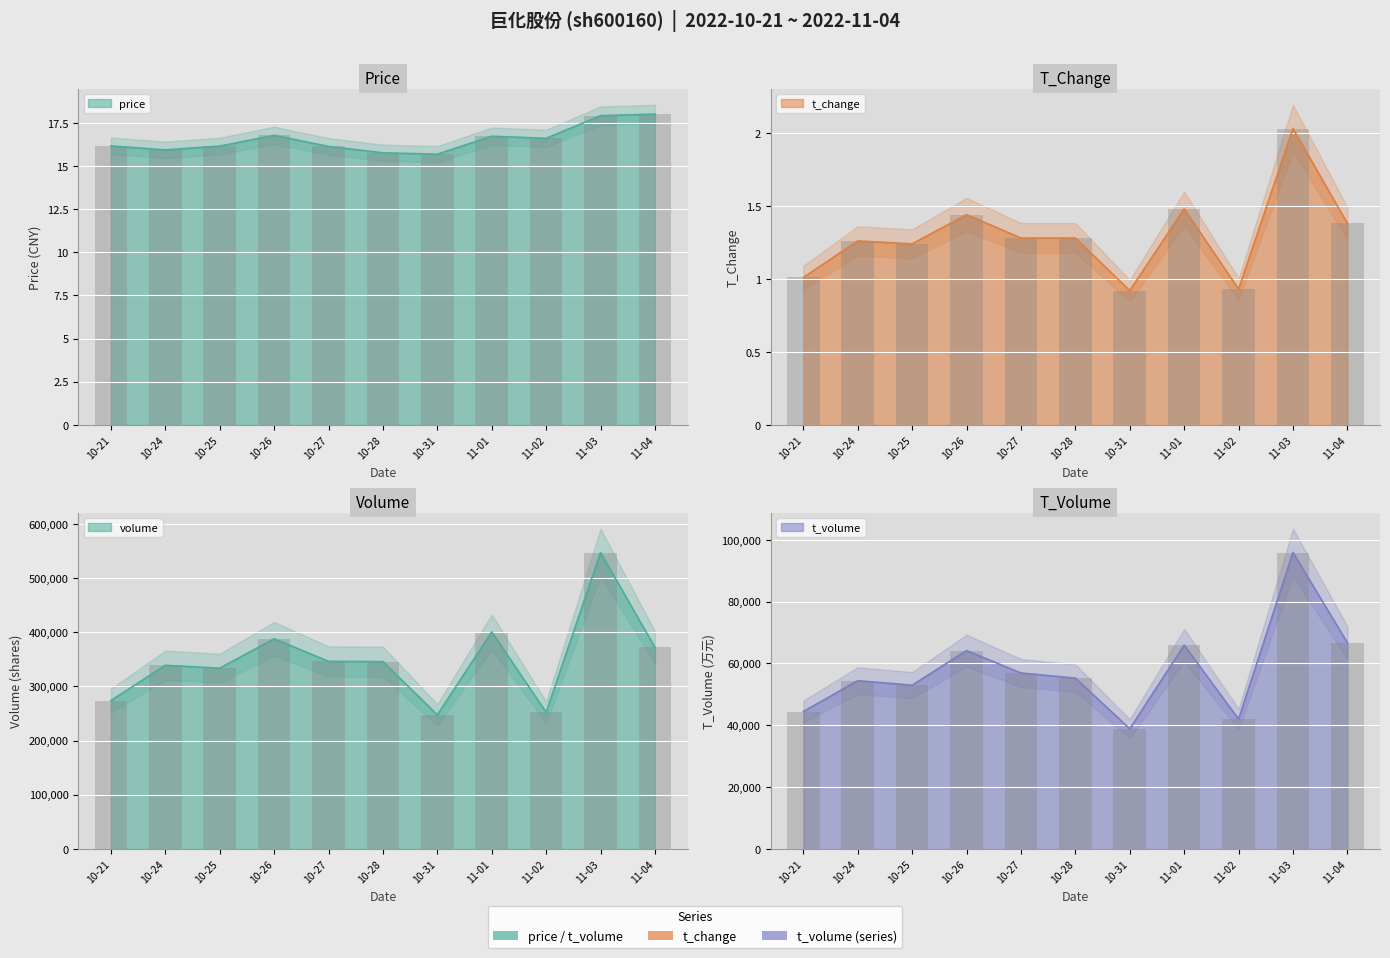

What is the maximum value shown in the chart?

18.0